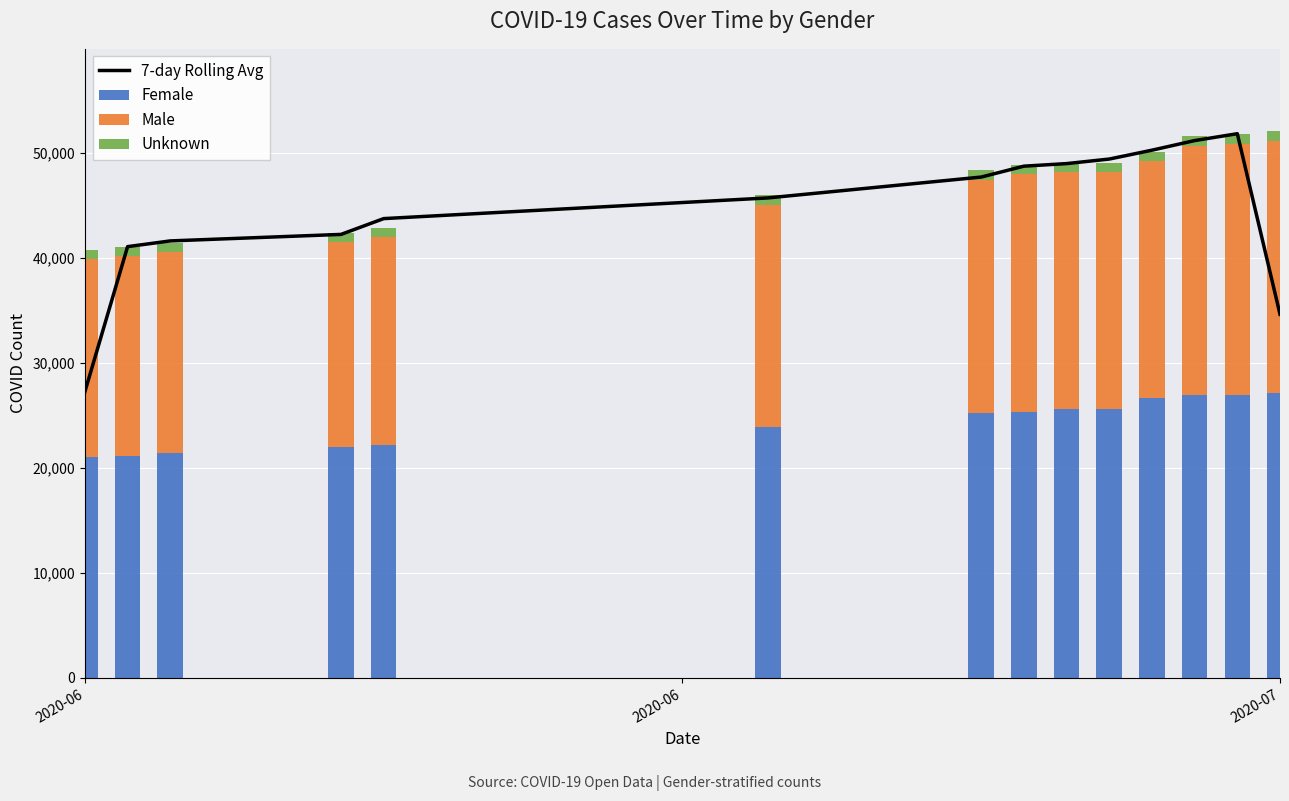

What is the lowest value of the Female series?

21056